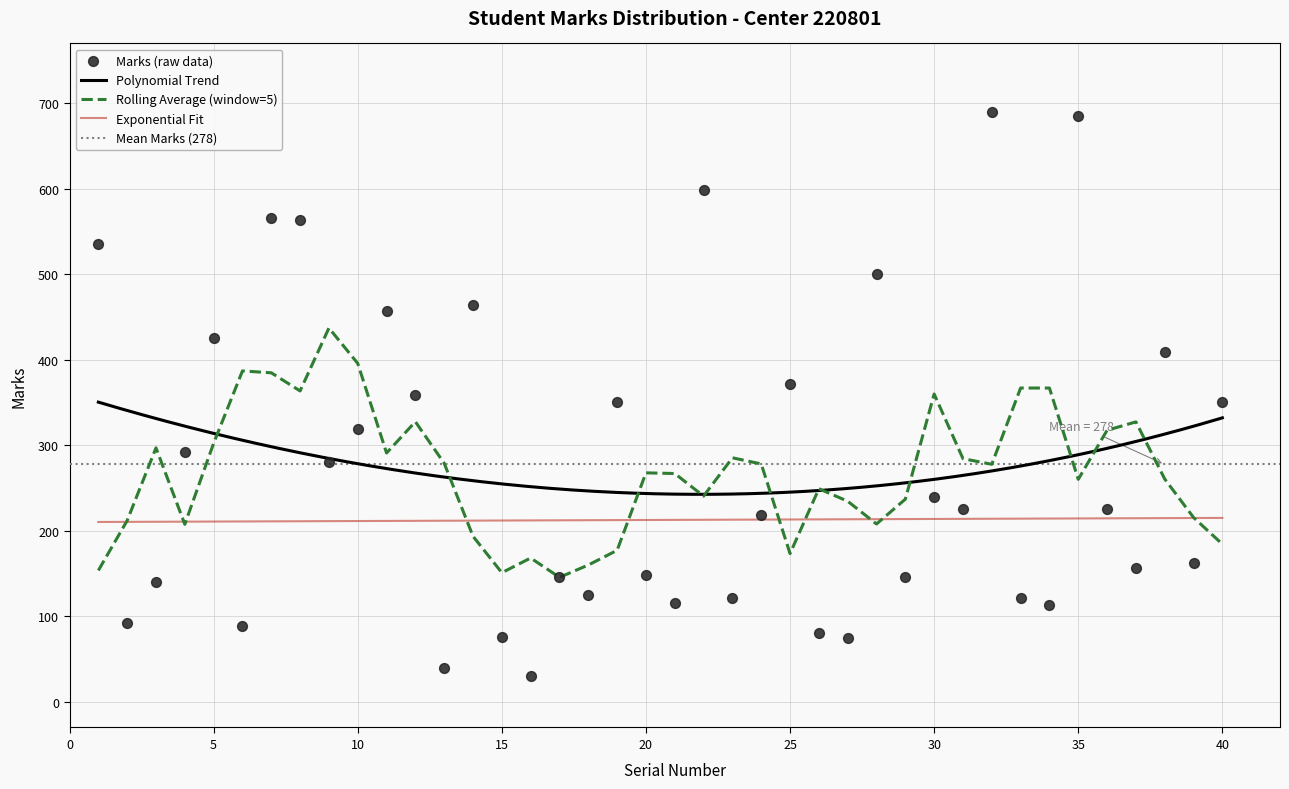

What is the change in value from 29 to 40?

+205